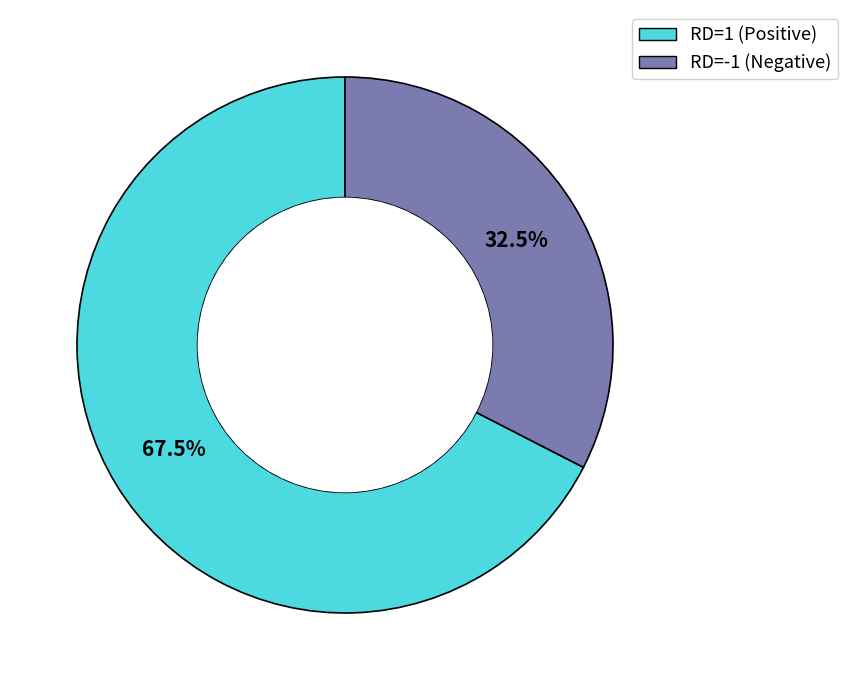

Is there any slice that represents more than half of the pie?

Yes